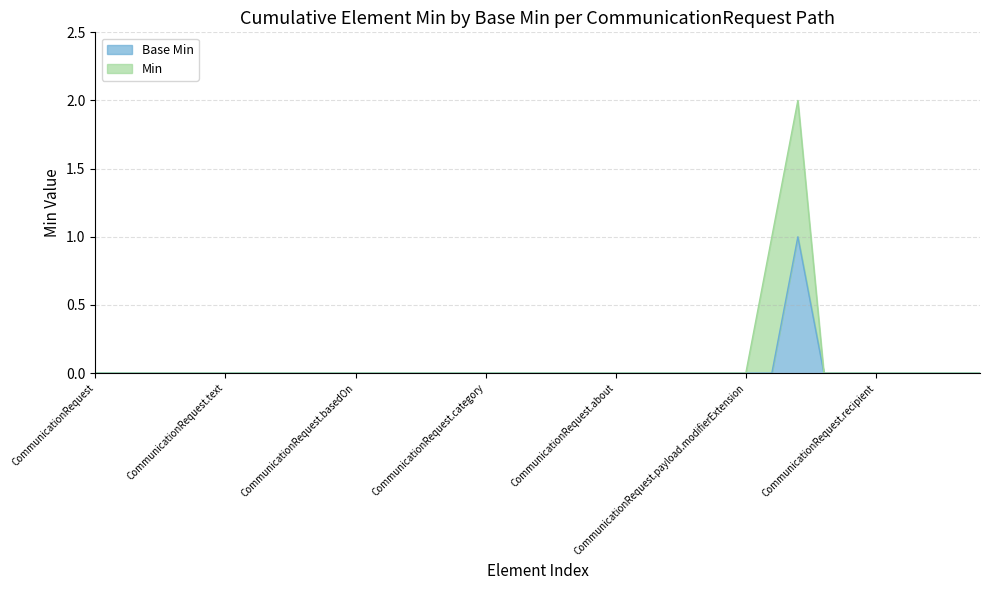

Rank the categories by value from highest to lowest.

CommunicationRequest.occurrence[x], CommunicationRequest, CommunicationRequest.id, CommunicationRequest.meta, CommunicationRequest.implicitRules, CommunicationRequest.language, CommunicationRequest.text, CommunicationRequest.contained, CommunicationRequest.extension, CommunicationRequest.modifierExtension, CommunicationRequest.identifier, CommunicationRequest.basedOn, CommunicationRequest.replaces, CommunicationRequest.groupIdentifier, CommunicationRequest.status, CommunicationRequest.statusReason, CommunicationRequest.category, CommunicationRequest.priority, CommunicationRequest.doNotPerform, CommunicationRequest.medium, CommunicationRequest.subject, CommunicationRequest.about, CommunicationRequest.encounter, CommunicationRequest.payload, CommunicationRequest.payload.id, CommunicationRequest.payload.extension, CommunicationRequest.payload.modifierExtension, CommunicationRequest.payload.content[x], CommunicationRequest.authoredOn, CommunicationRequest.requester, CommunicationRequest.recipient, CommunicationRequest.informationProvider, CommunicationRequest.reasonCode, CommunicationRequest.reasonReference, CommunicationRequest.note